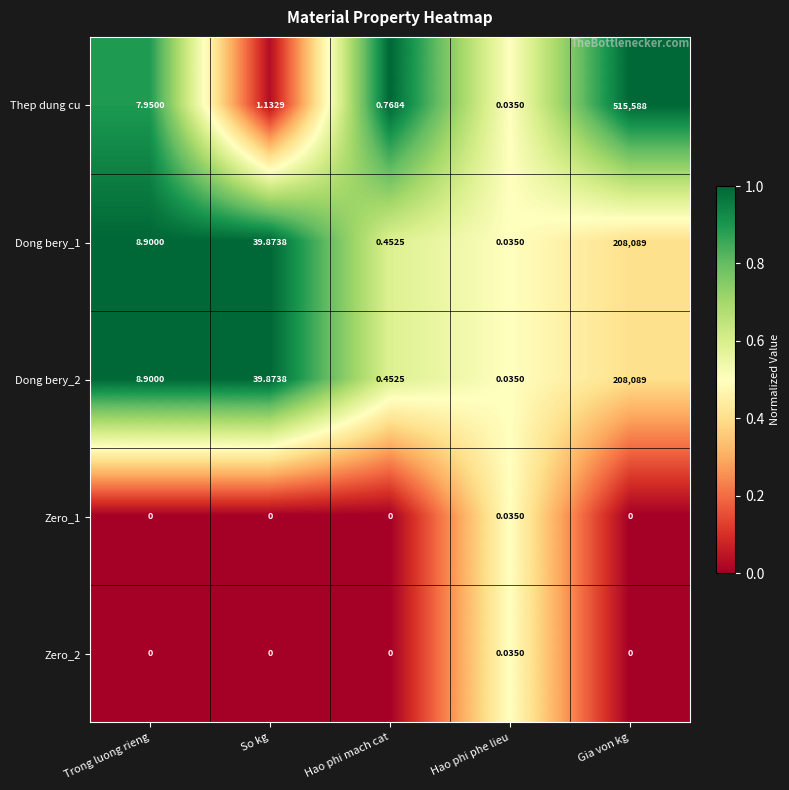

At which category is the sum across all series the highest?

Gia von kg